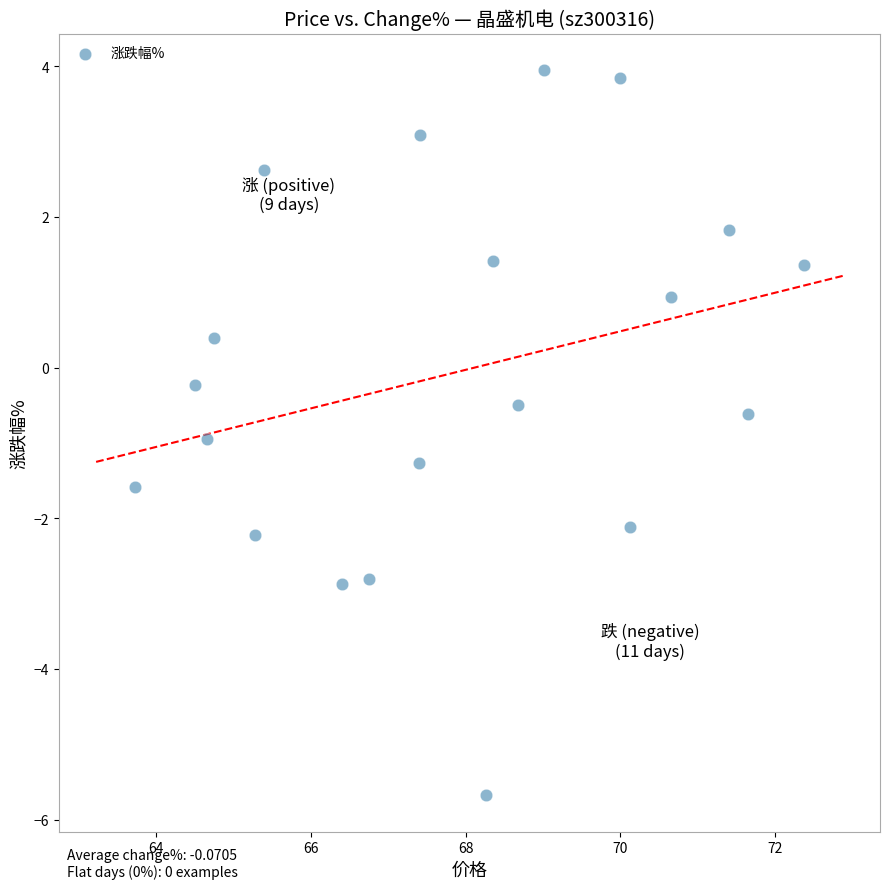

What is the range of Y values (max minus min)?

9.6